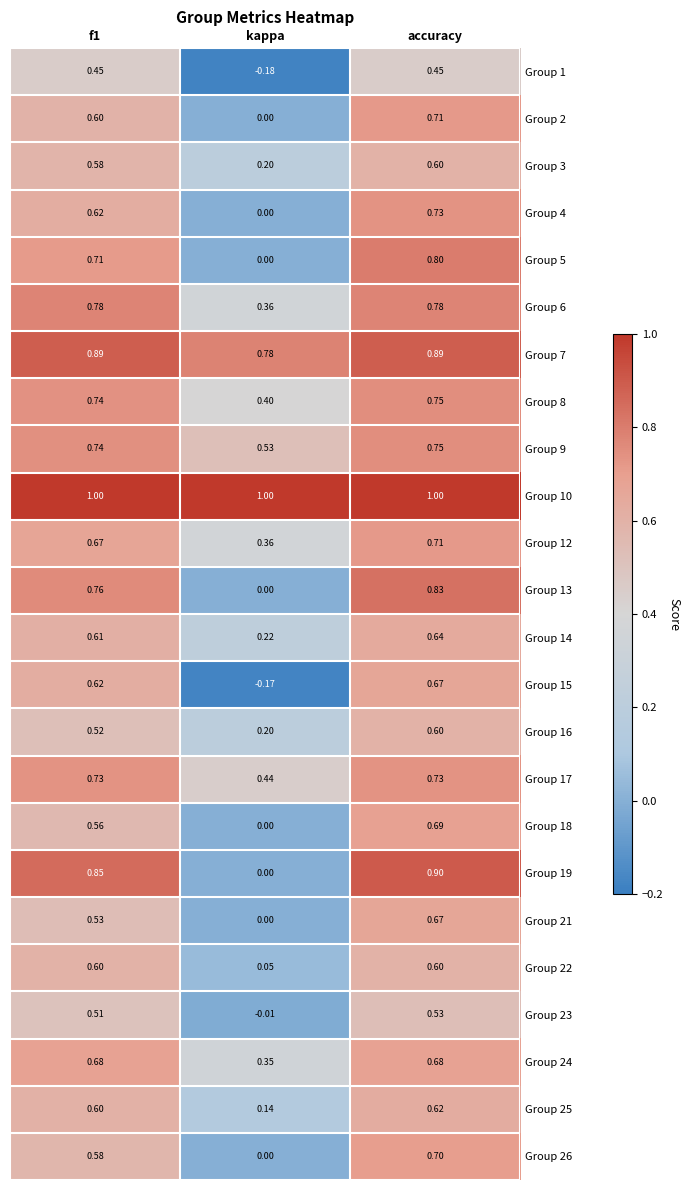

What is the maximum value shown in the chart?

1.0